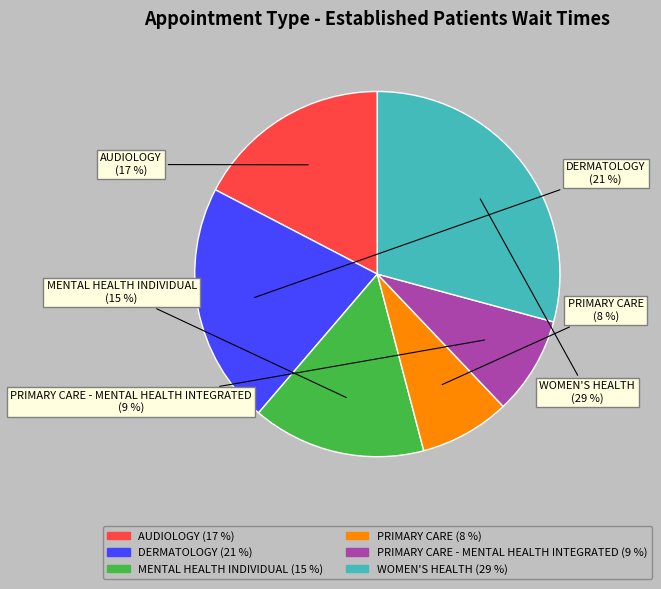

To the nearest percent, what is the average slice percentage?

17%